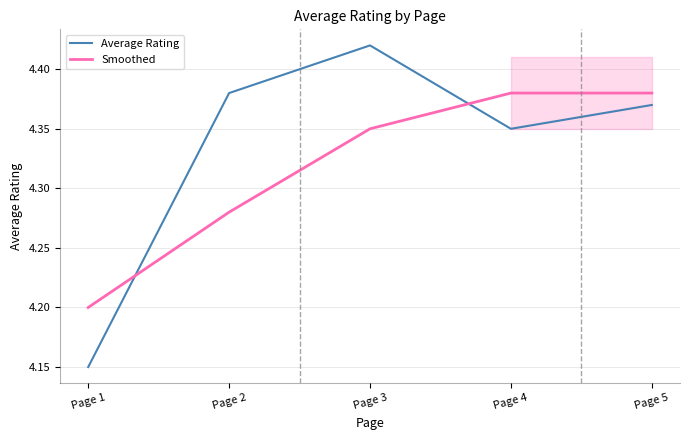

True or false: Smoothed has a value of 2.0 at Page 3.

False